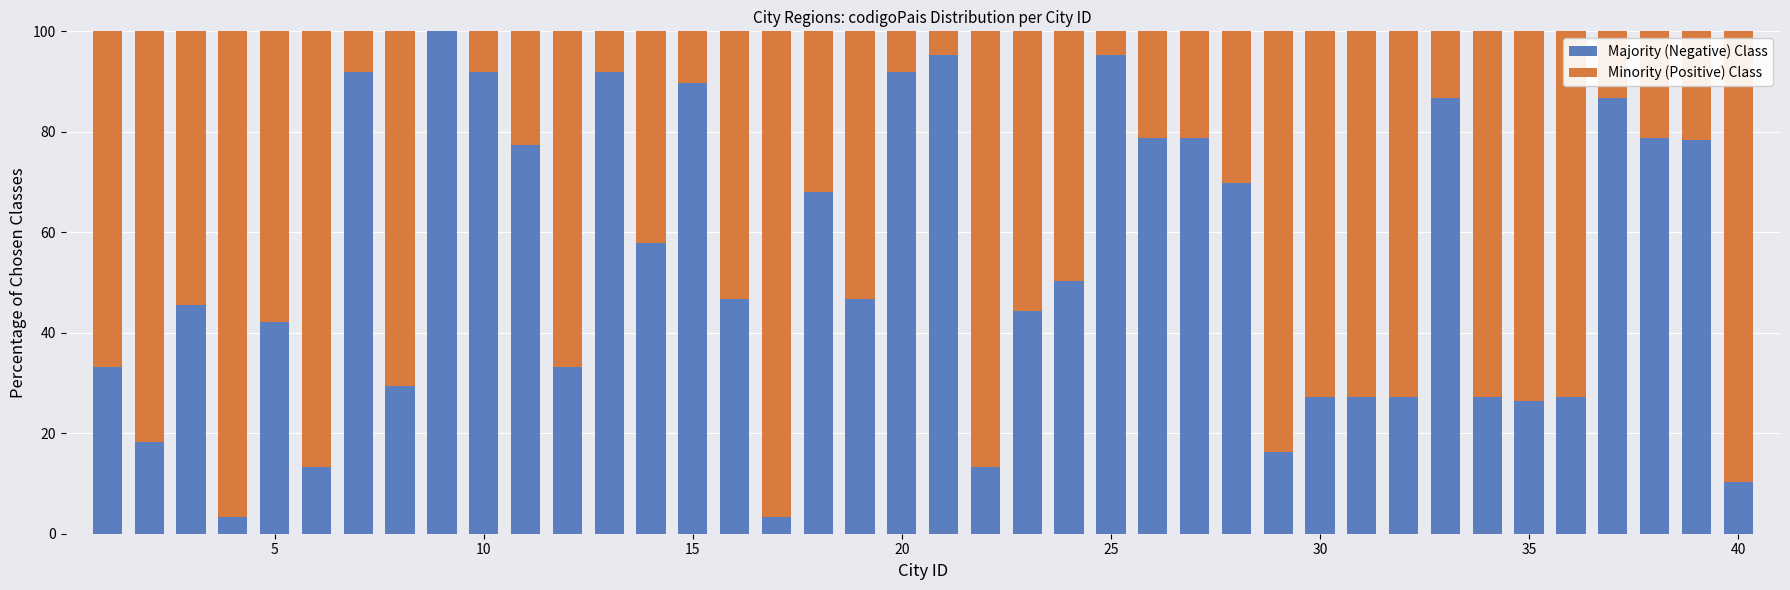

Does the chart contain stacked bars?

Yes